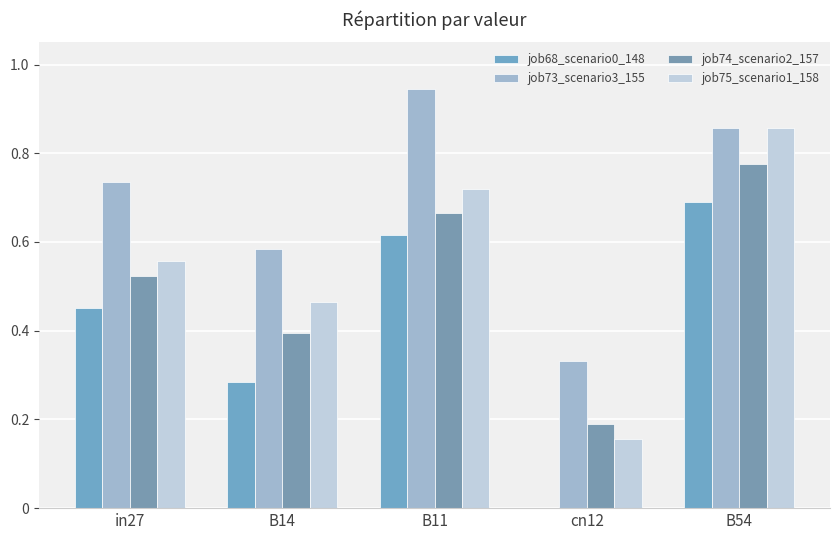

How many job75_scenario1_158 values are between 0 and 1?

5